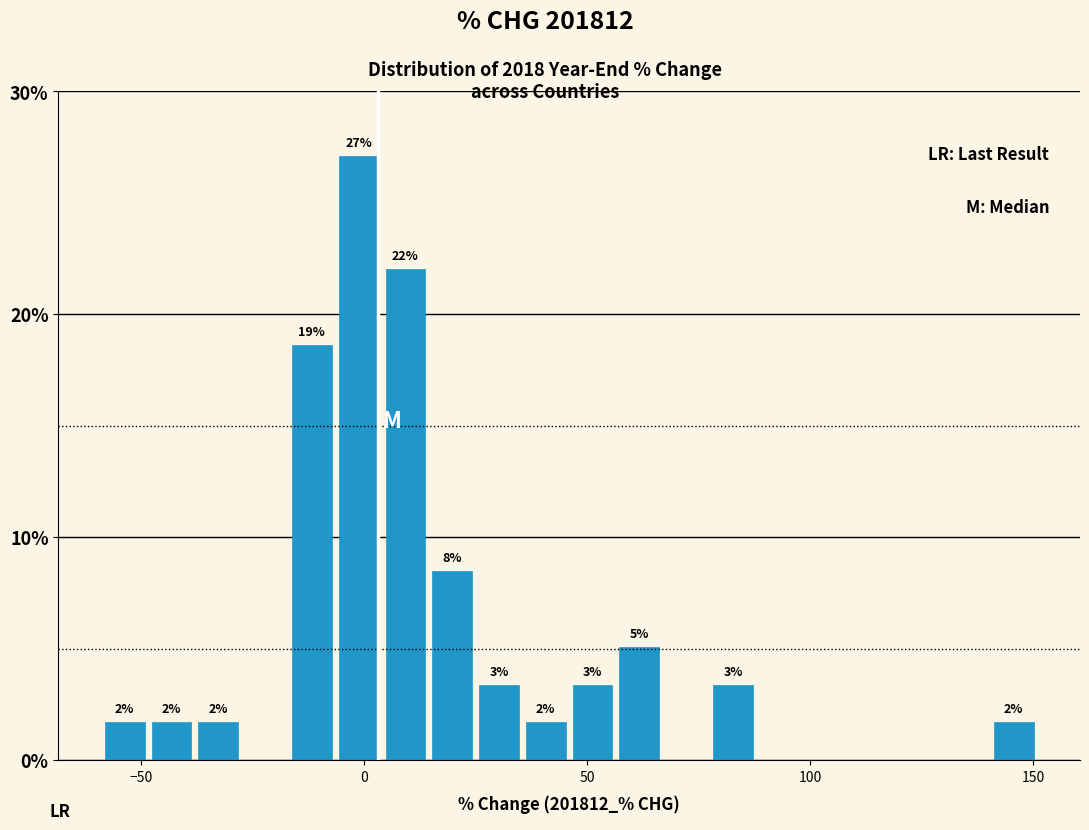

Read against the x-axis, roughly where is the centre of the tallest bar?

0